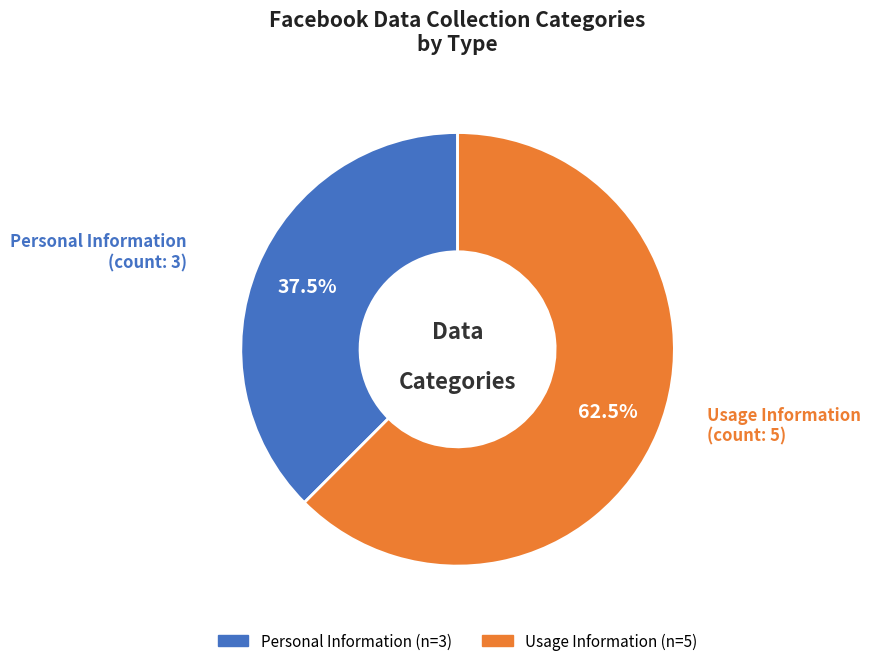

Which category has the biggest portion of the pie?

Usage Information